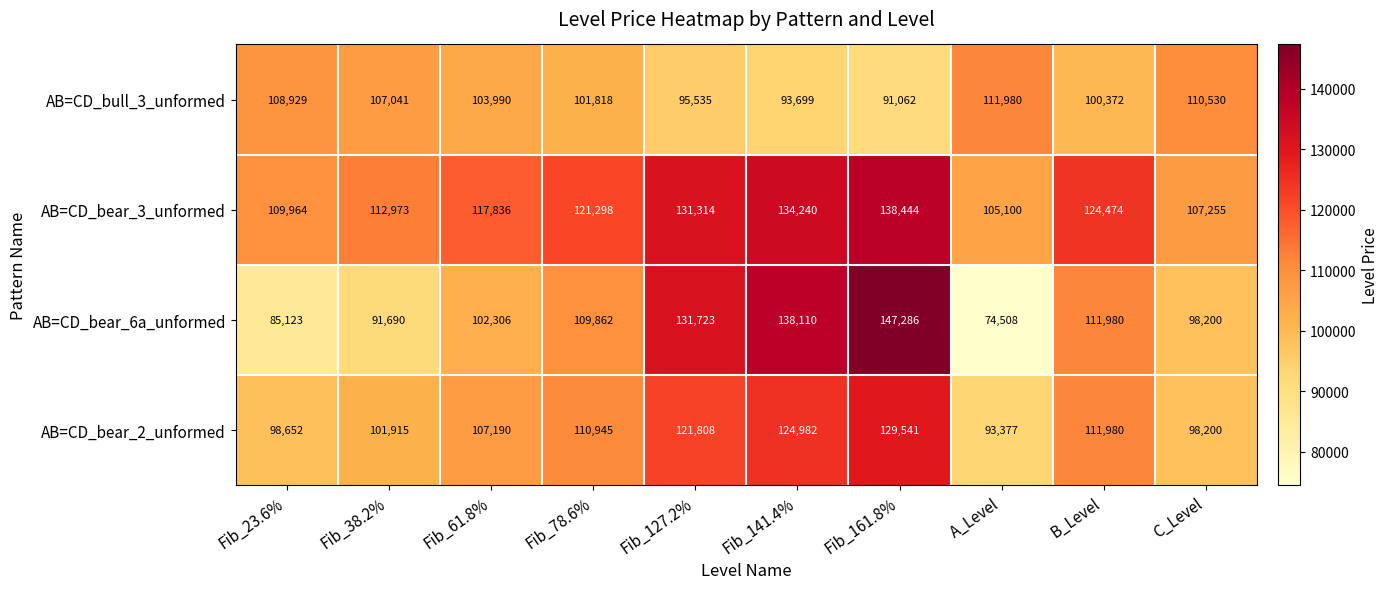

Which series has the largest range (max minus min)?

AB=CD_bear_6a_unformed